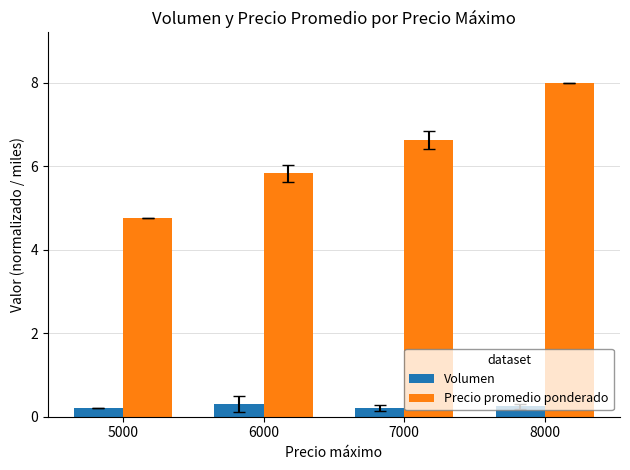

Rank the series by their average value, from highest to lowest.

Precio promedio ponderado, Volumen